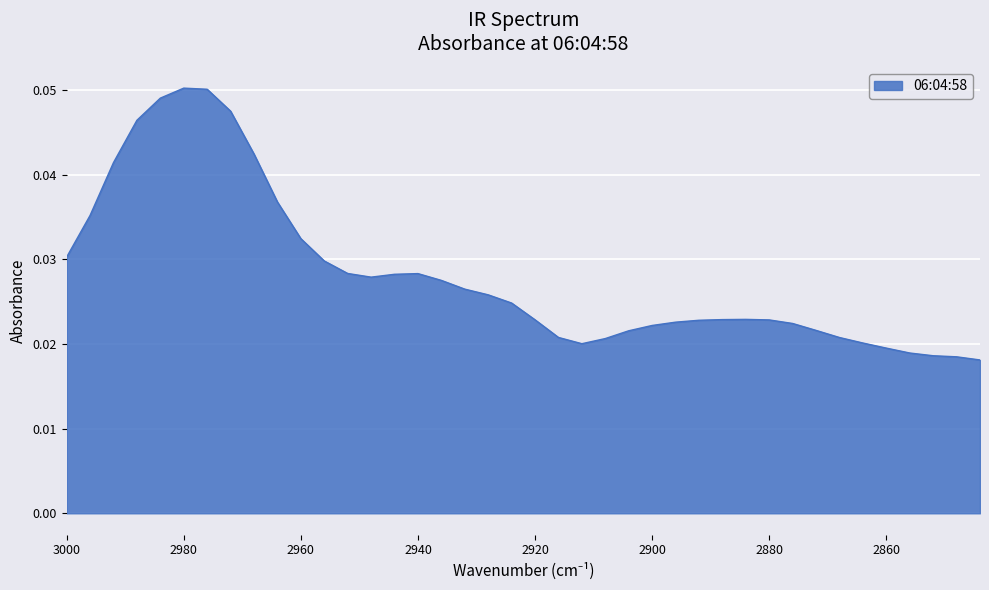

Where is the first local maximum?

2980